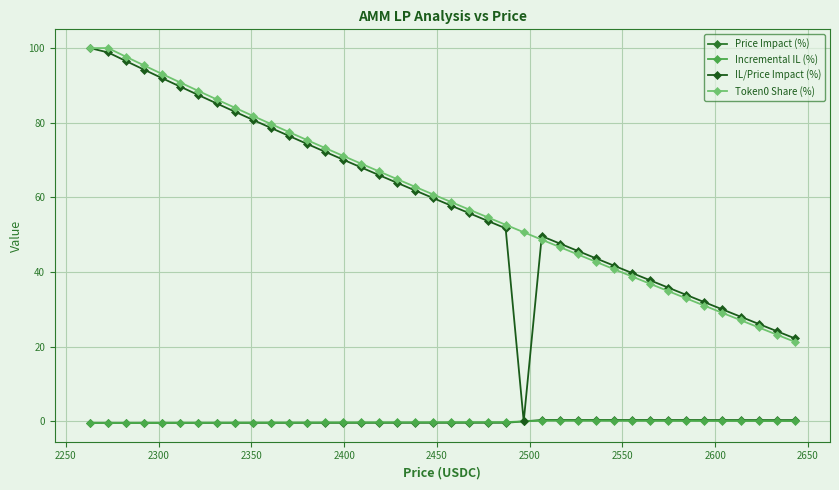

Which series has the largest total across all categories?

Token0 Share (%)